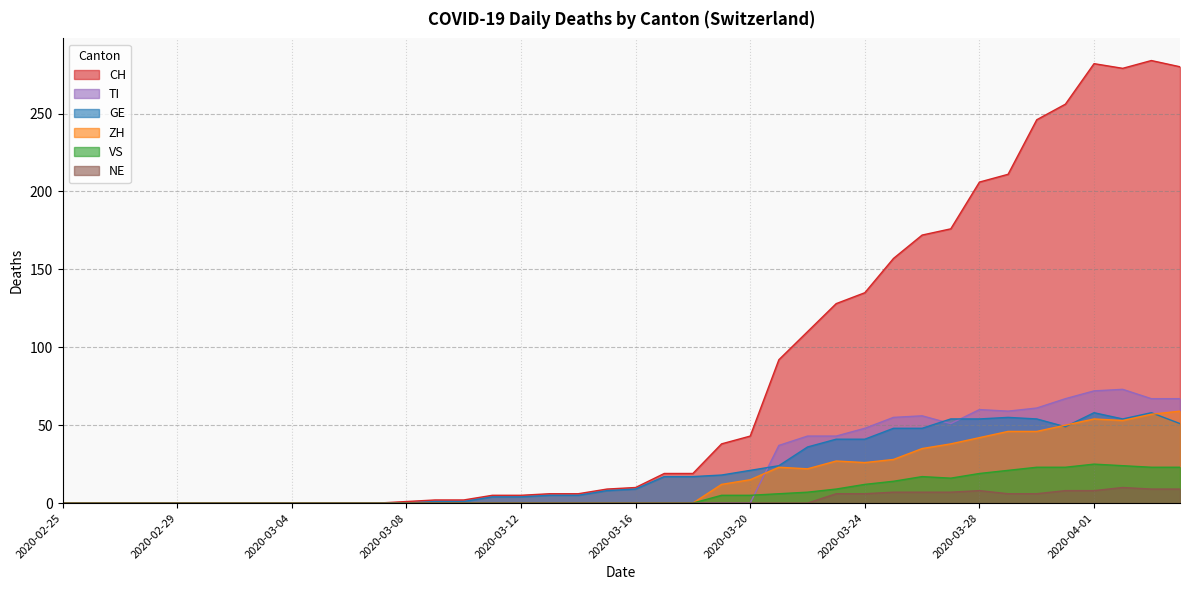

What is the sum of the VS values at 2020-03-21 and 2020-03-08?

6